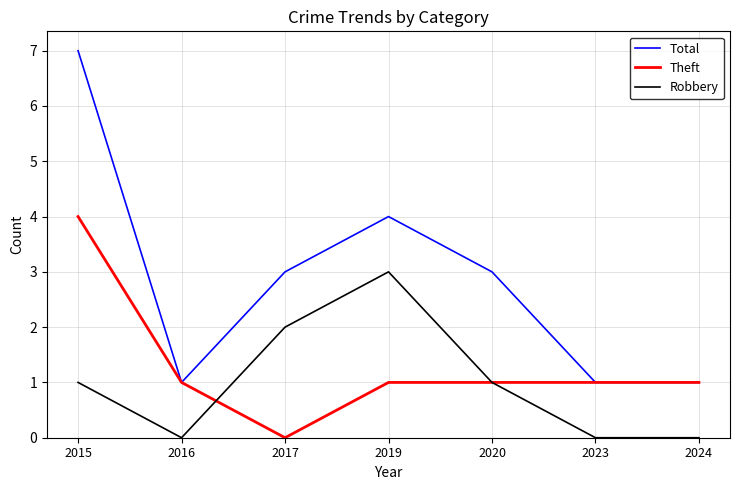

Count the number of categories in the chart.

7